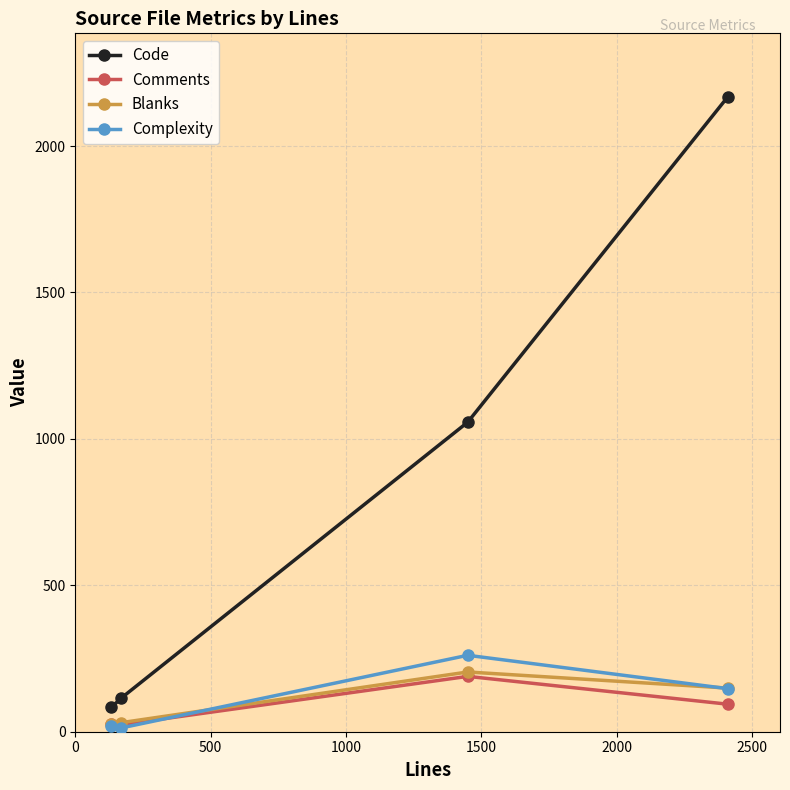

Which series has the widest spread of values?

Code